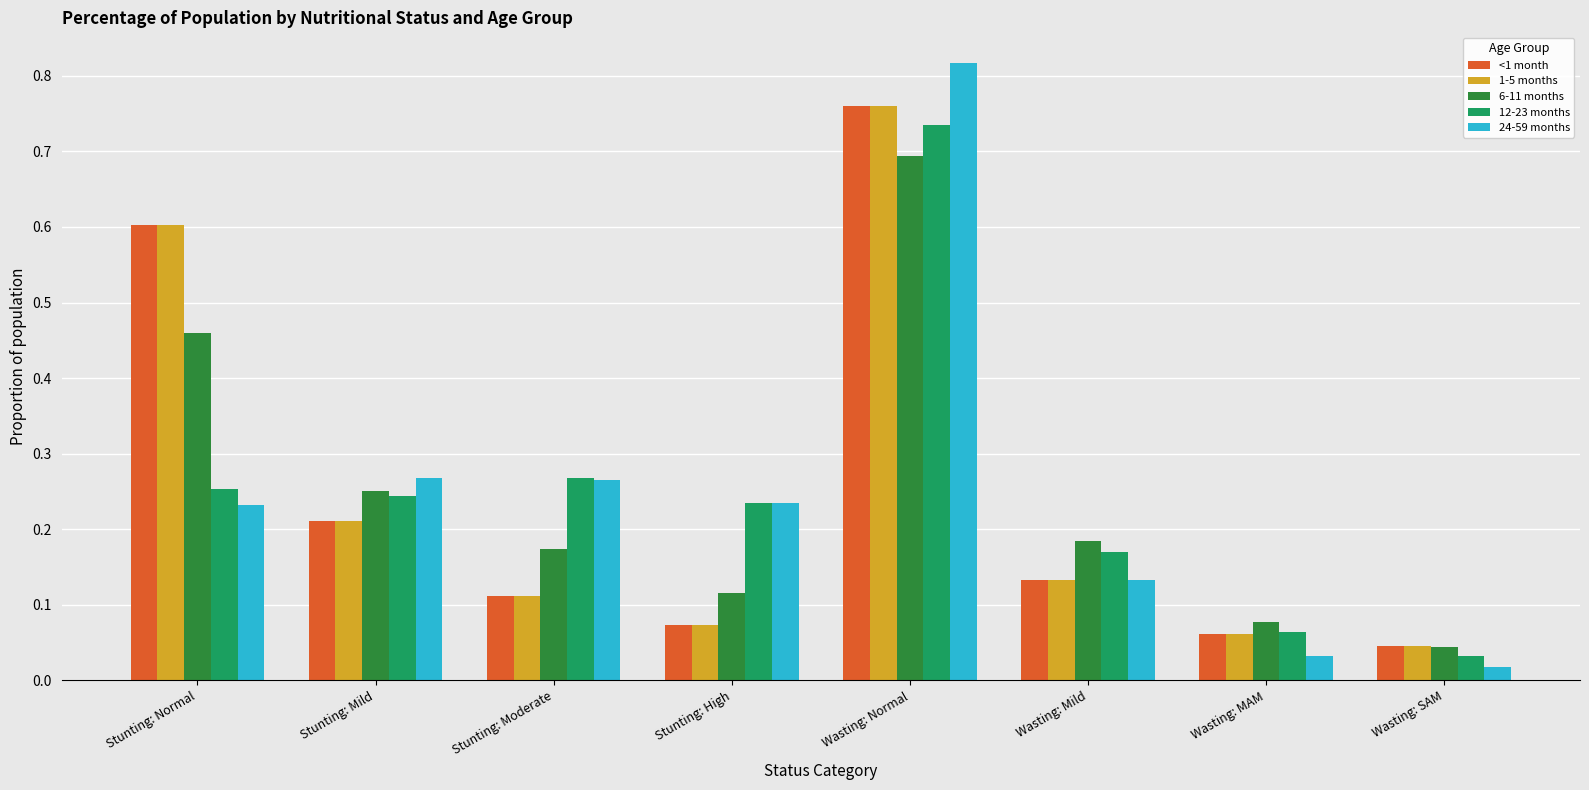

Between Stunting: High and Wasting: MAM, which series saw the biggest shift?

24-59 months